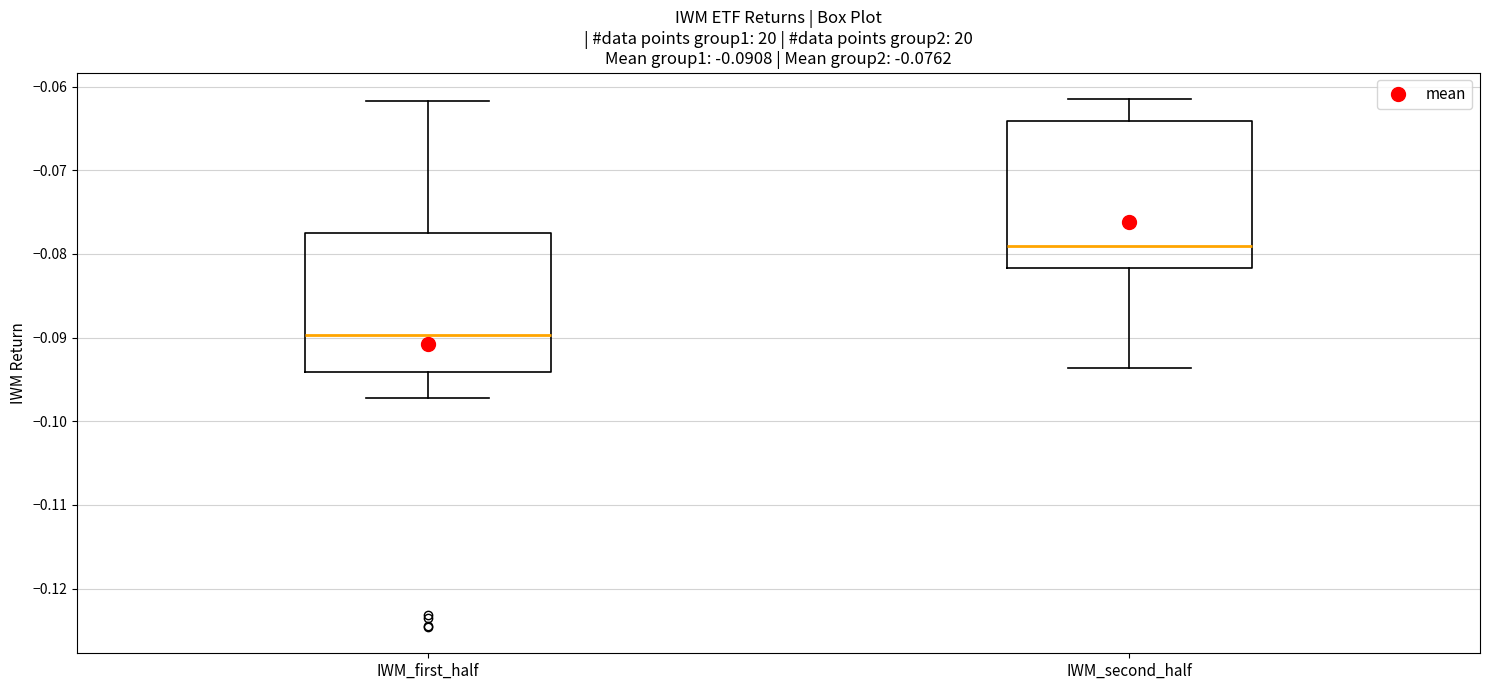

Which box's median line is the lowest?

IWM_first_half